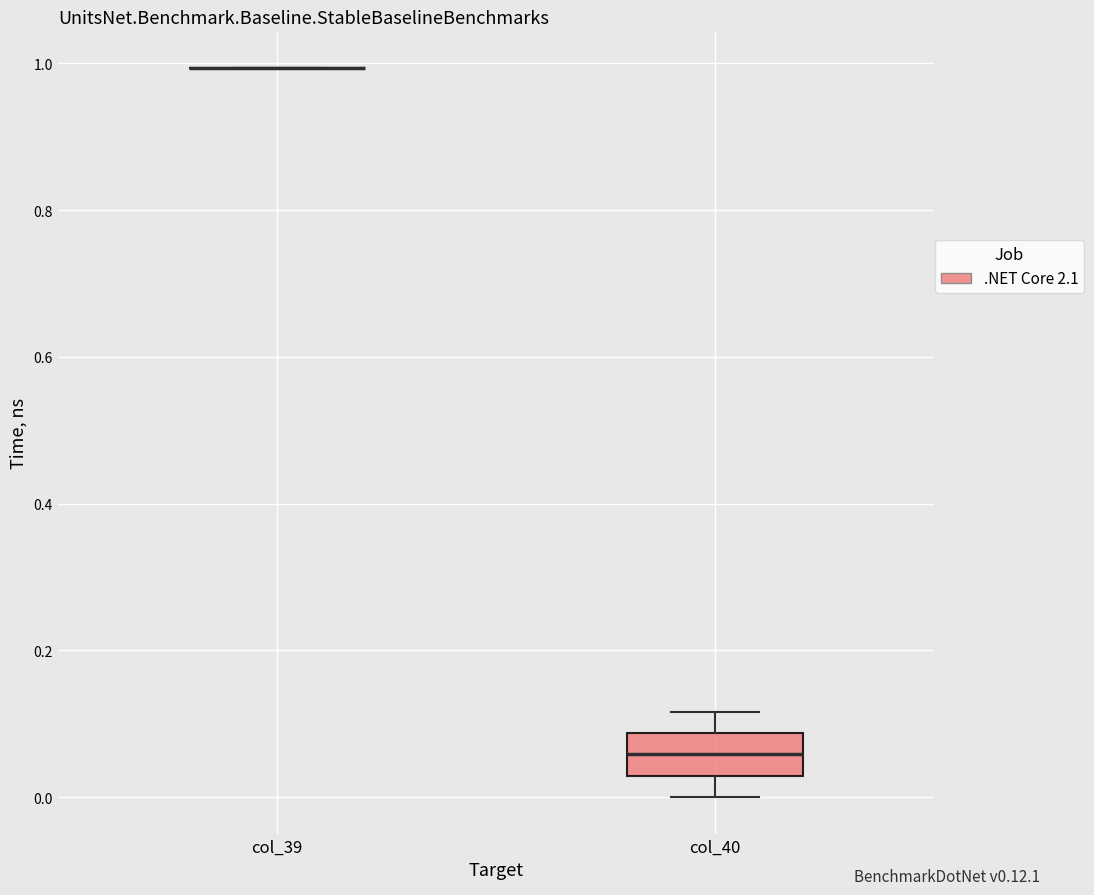

Comparing the boxes themselves (not the whiskers), which one is the tallest?

col_40